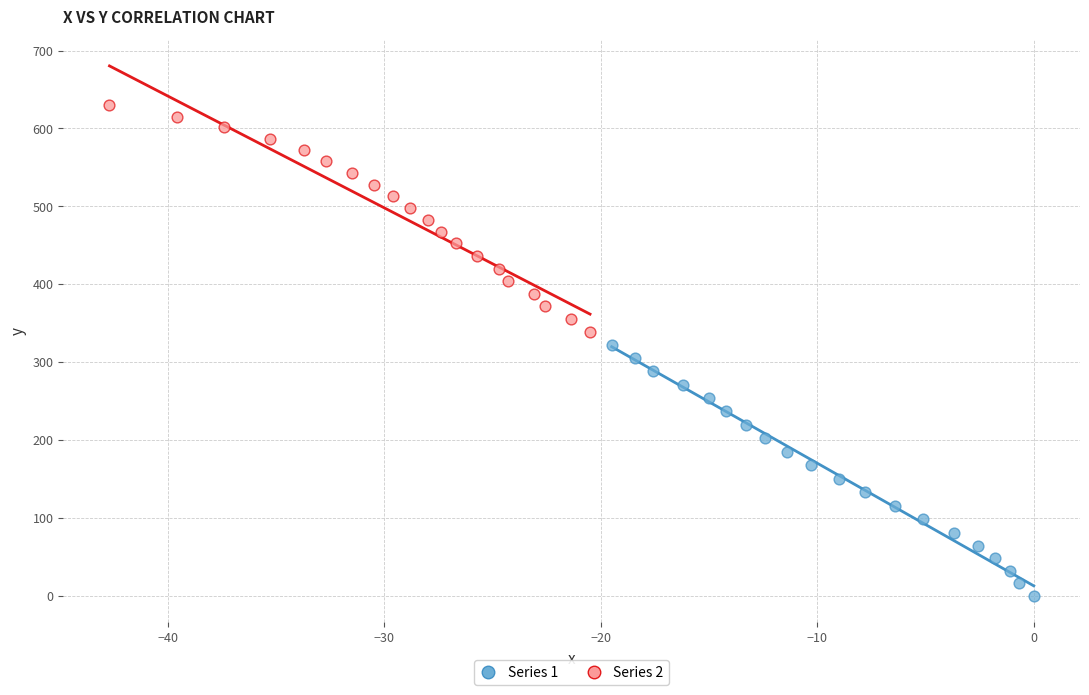

Which series reaches the maximum Y coordinate?

Series 2